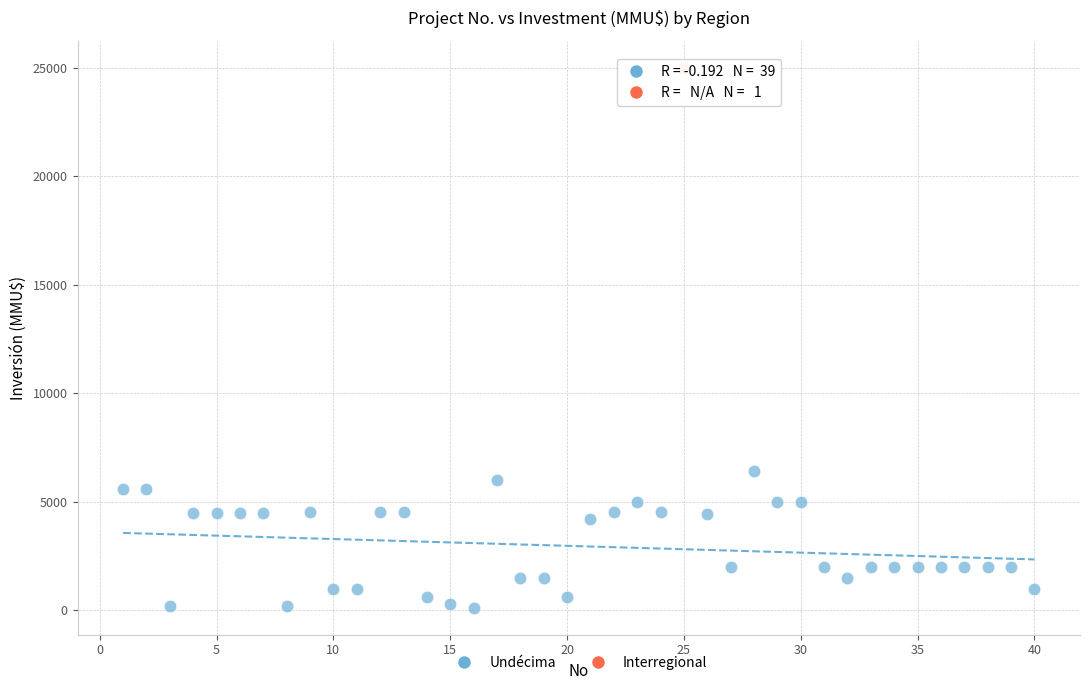

What are all the series names shown in the legend?

Undécima, Interregional